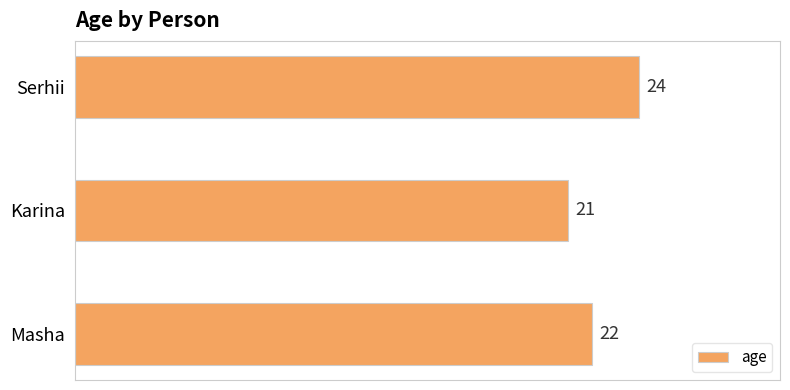

What is the smallest value displayed?

21